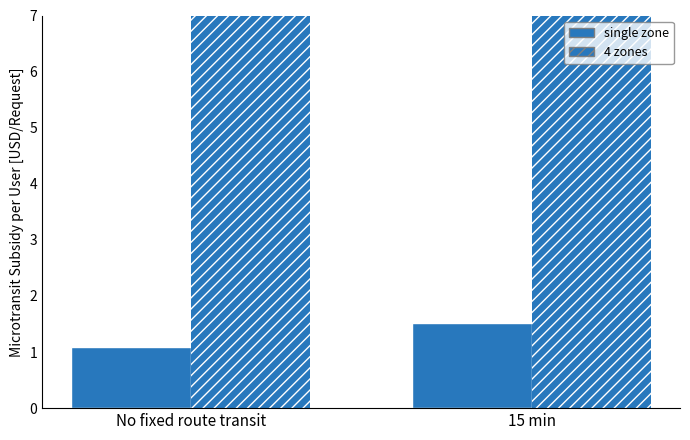

The value of single zone at No fixed route transit is 0.5. True or false?

False